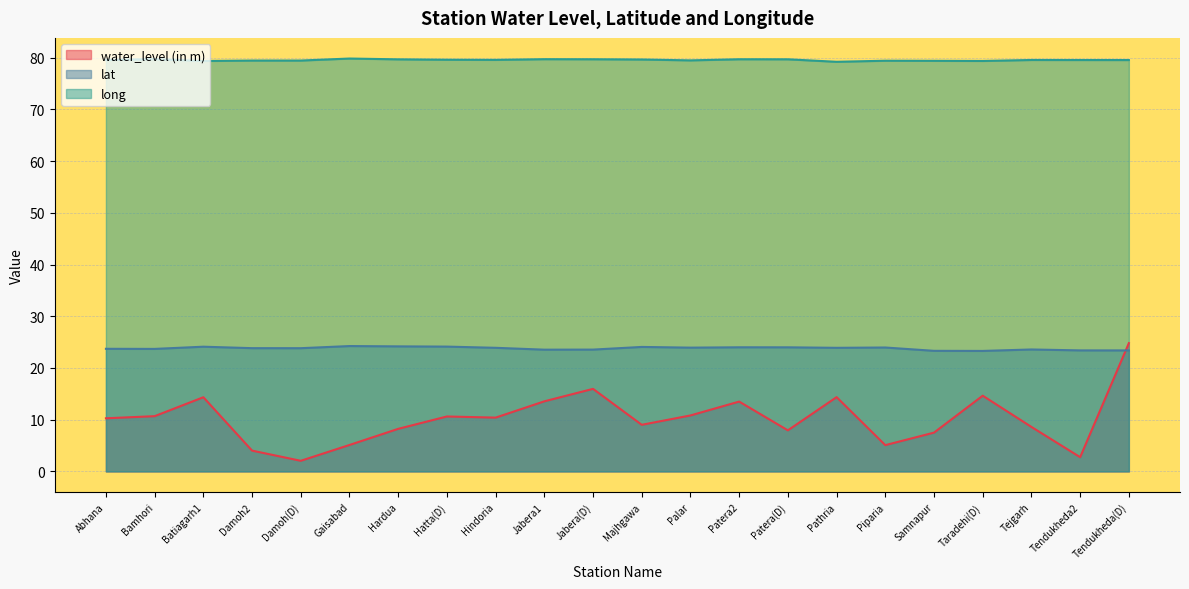

True or false: lat and long intersect in this chart.

False